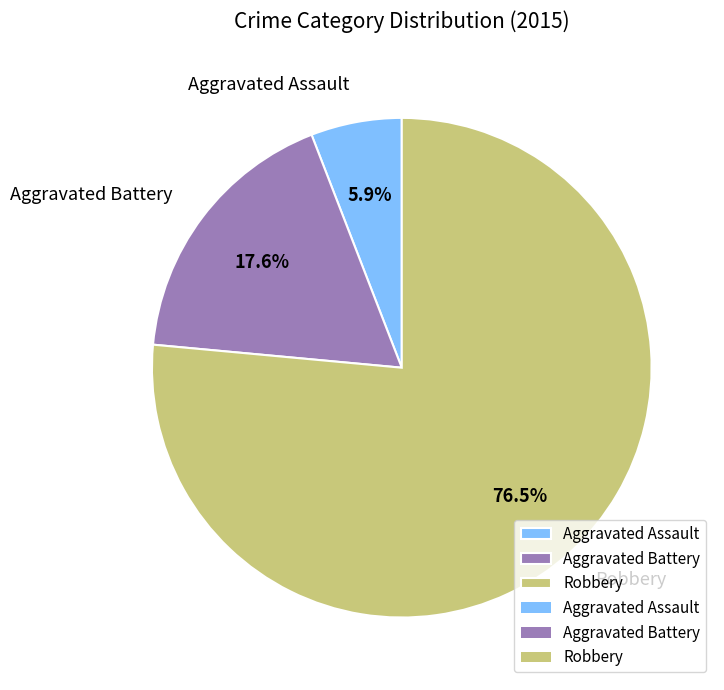

To the nearest percent, what portion does Aggravated Battery represent?

18%